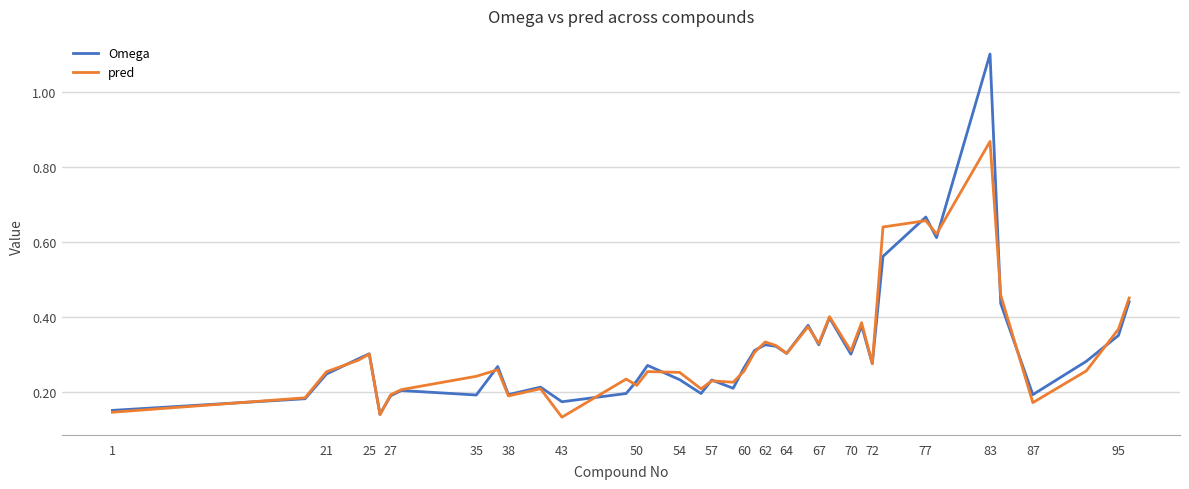

What is the maximum value for Omega?

1.1